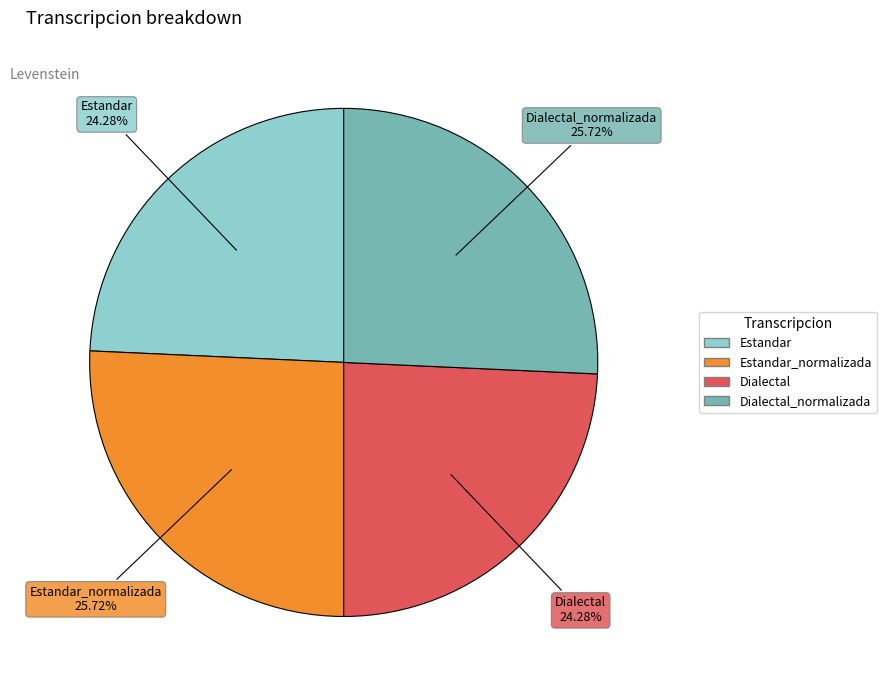

Is there any slice that represents more than half of the pie?

No